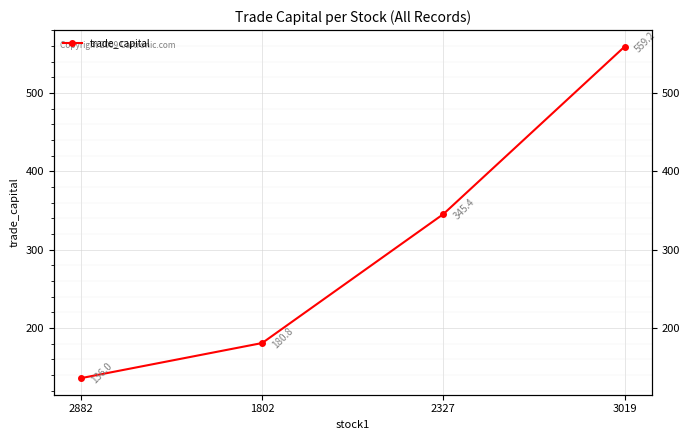

Reading left to right, transcribe all the data shown in this chart.

2882=136.0	1802=180.8	2327=345.4	3019=559.2